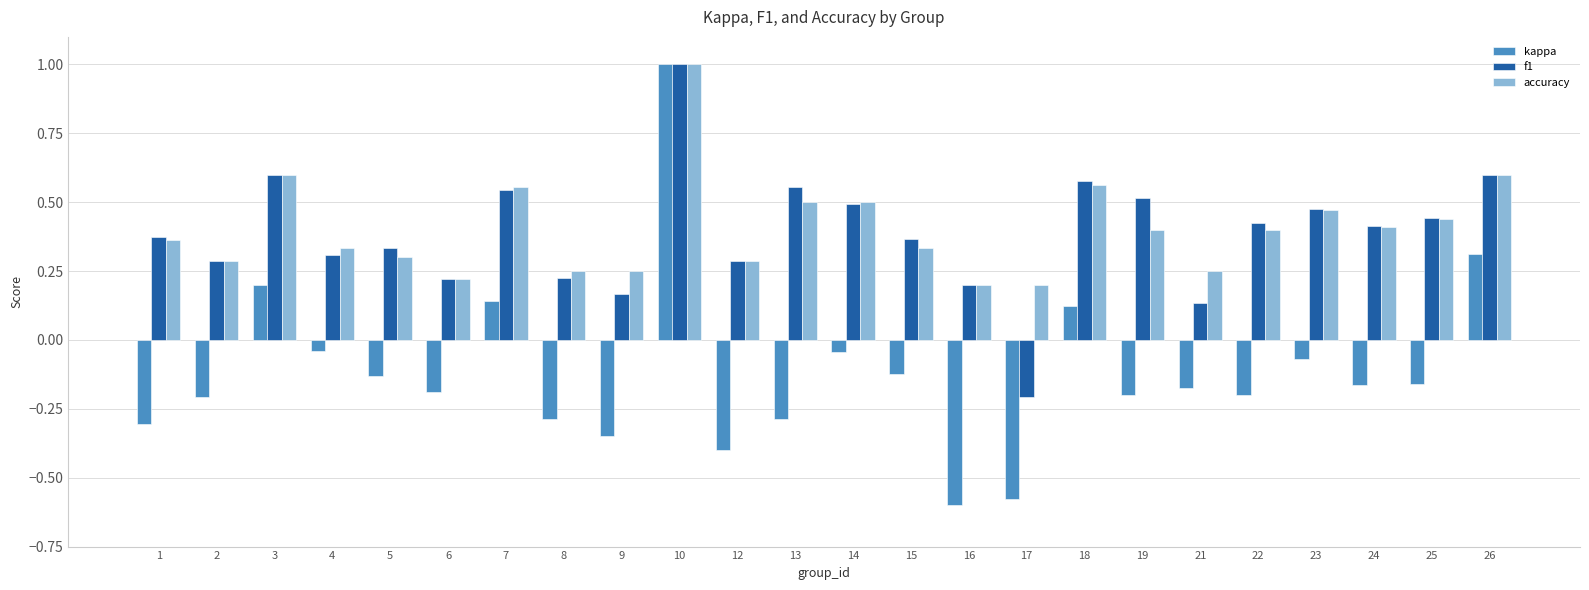

At how many categories does at least one series exceed 0?

24